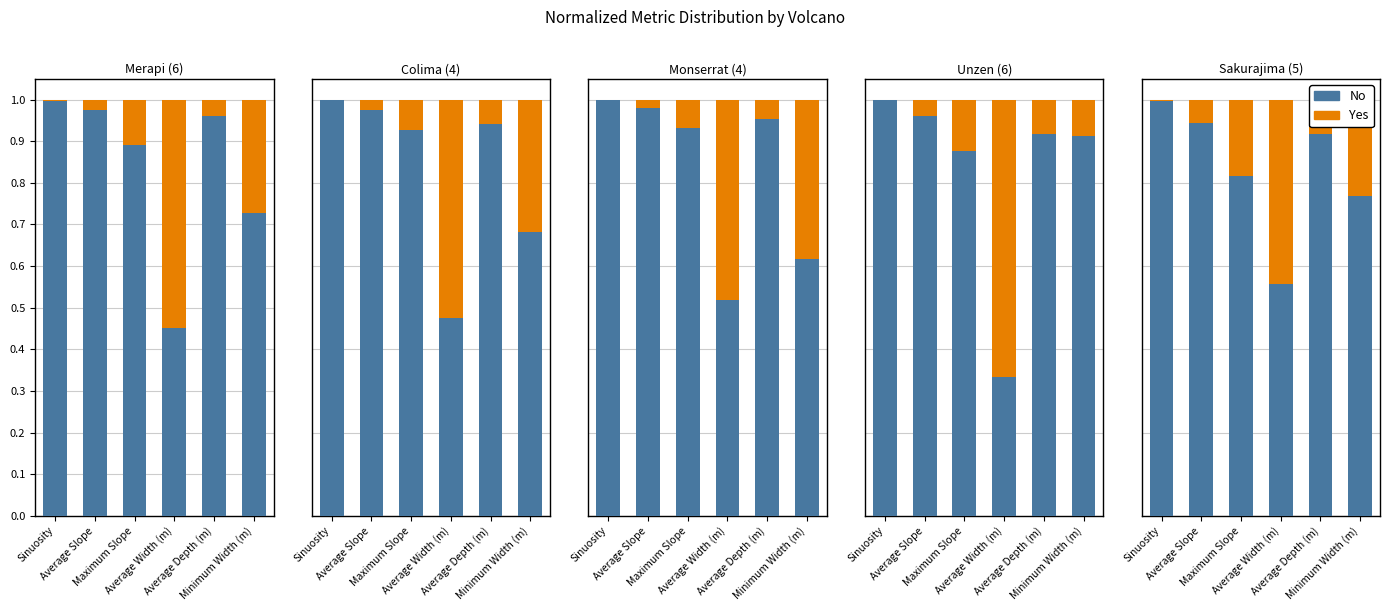

At which label is No closest to 0?

Average Width (m)